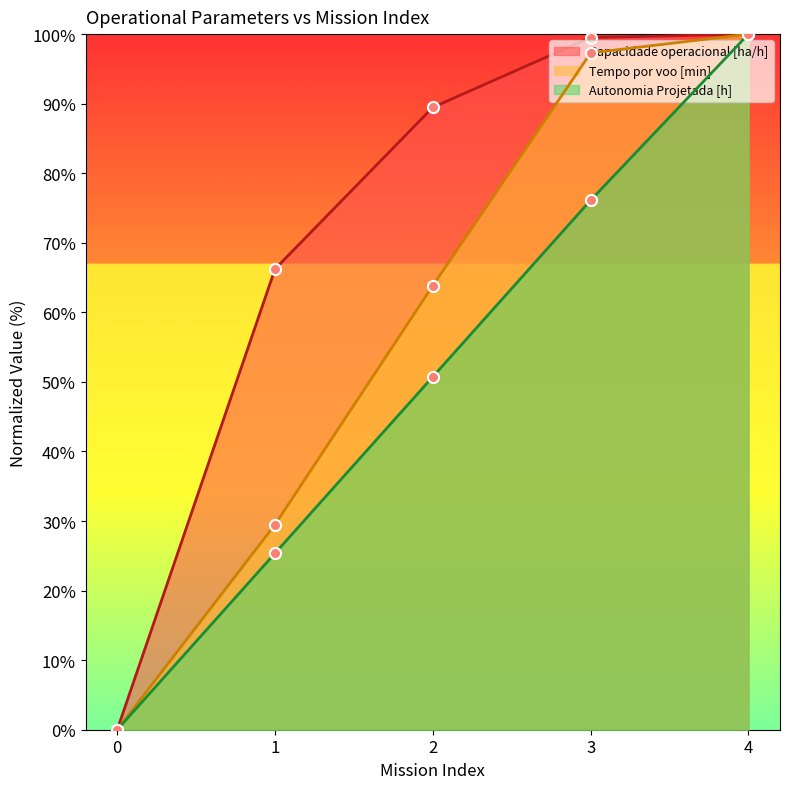

What are all the series names shown in the legend?

Capacidade operacional [ha/h], Tempo por voo [min], Autonomia Projetada [h]